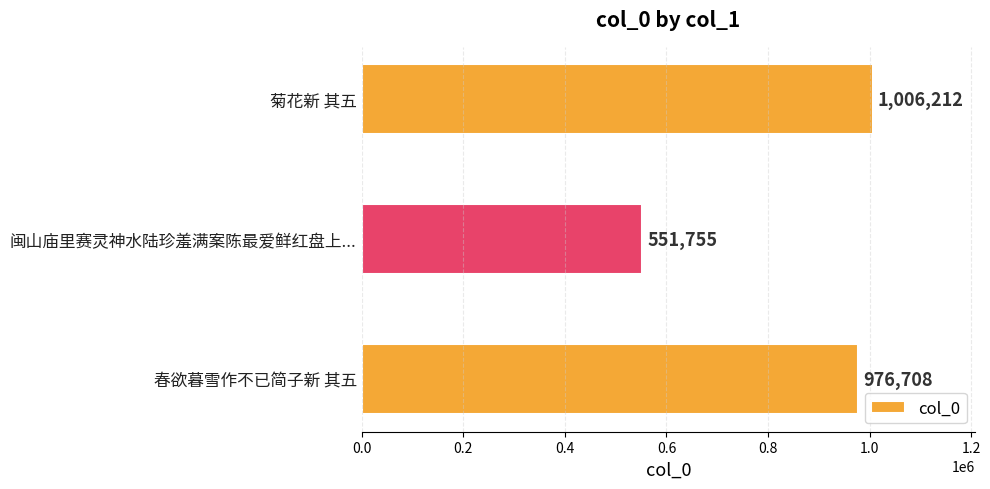

What is the average value?

844892